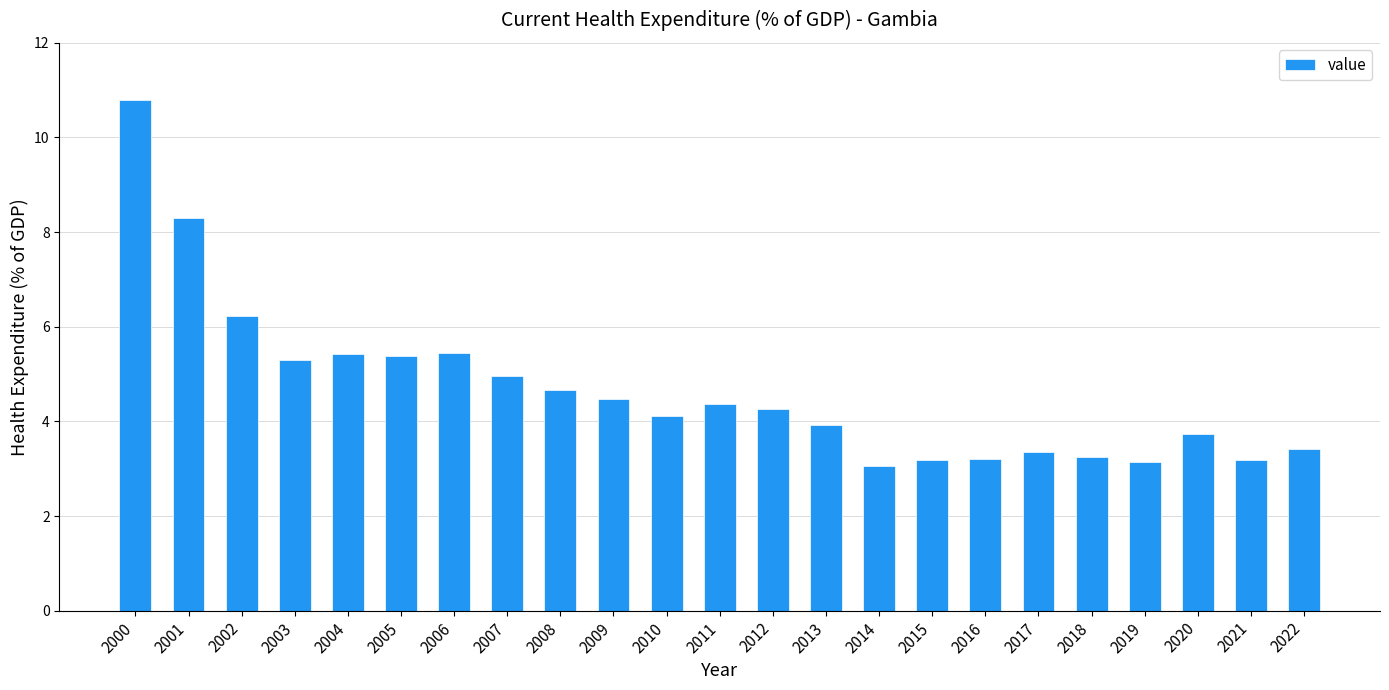

At which label does the data first exceed 4?

2000